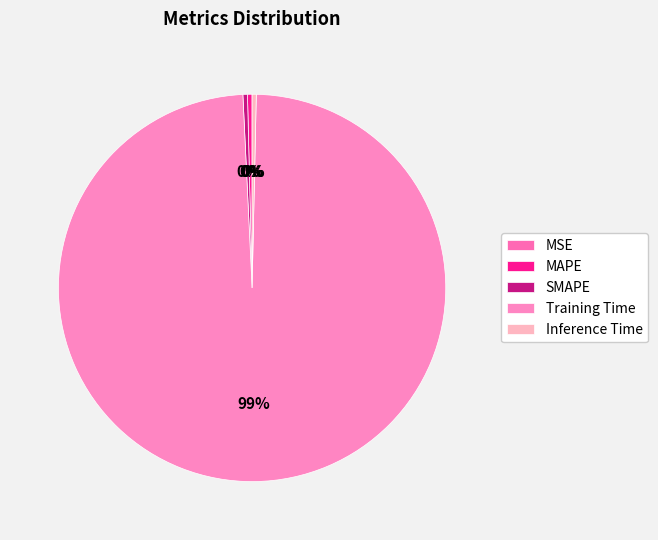

Which slice represents more than half of the pie?

Training Time